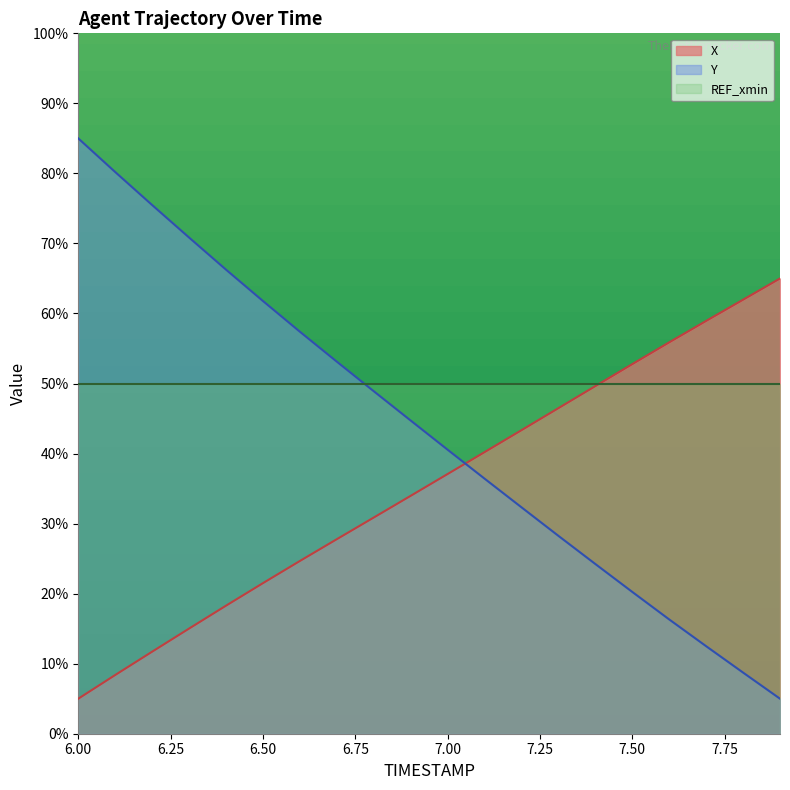

How many distinct data groups are displayed?

3